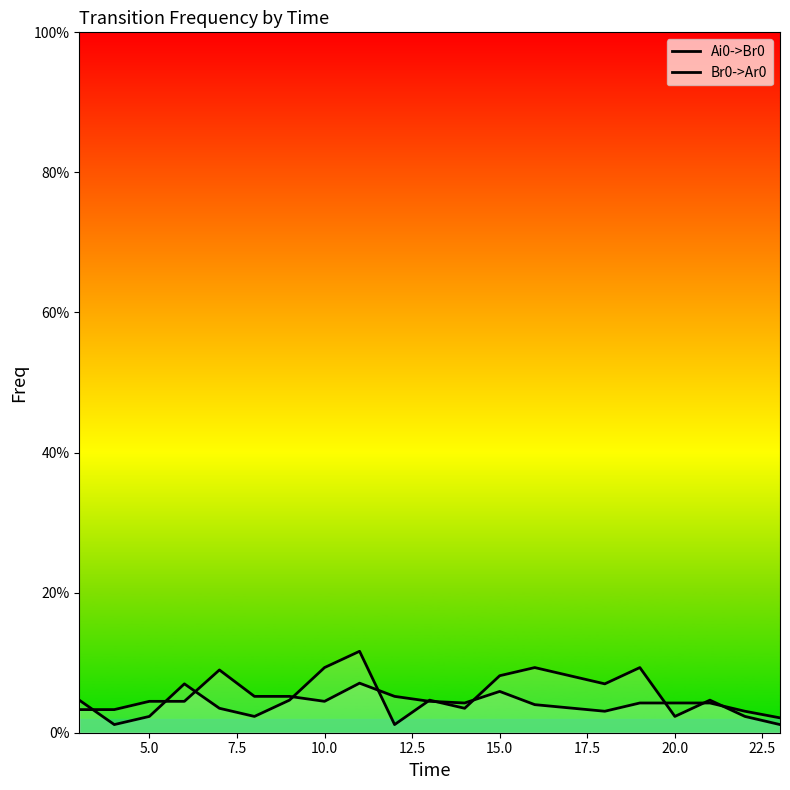

The value of Br0->Ar0 at 25.0 is 0.1. True or false?

False